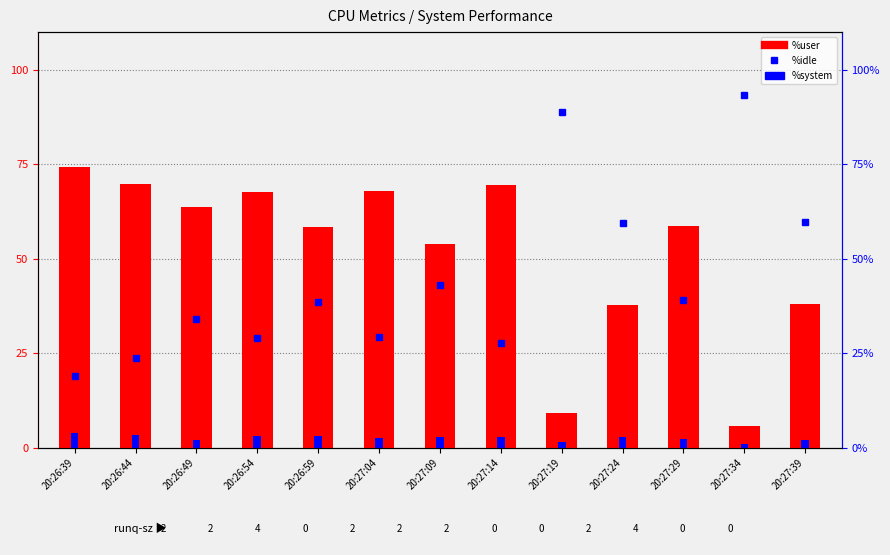

What is the label of the 8th bar from the left?

20:27:14